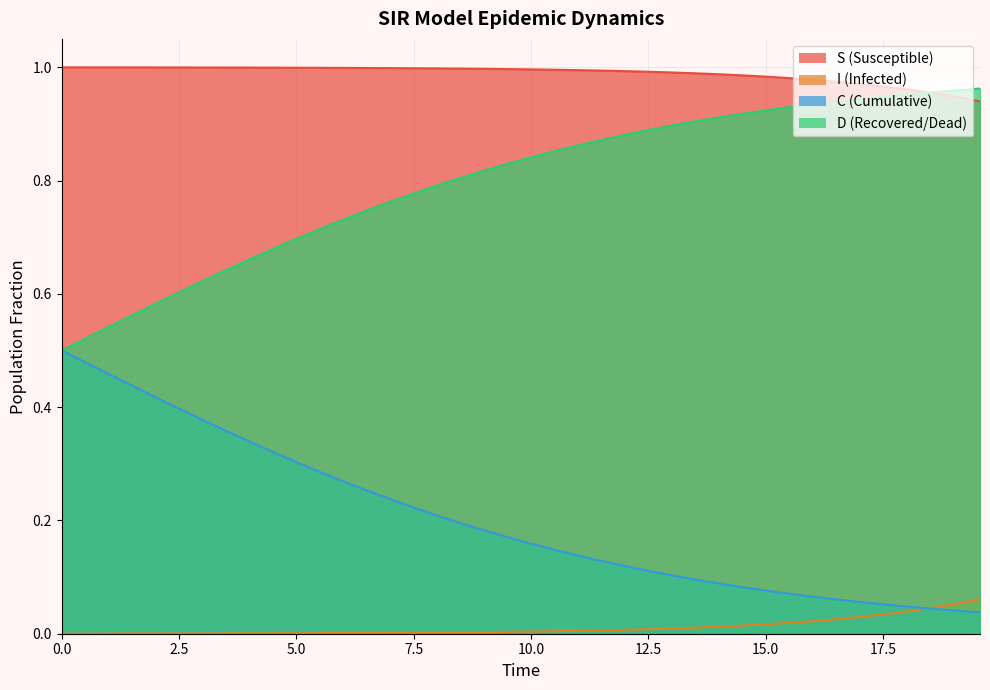

What is the minimum value for D?

0.5